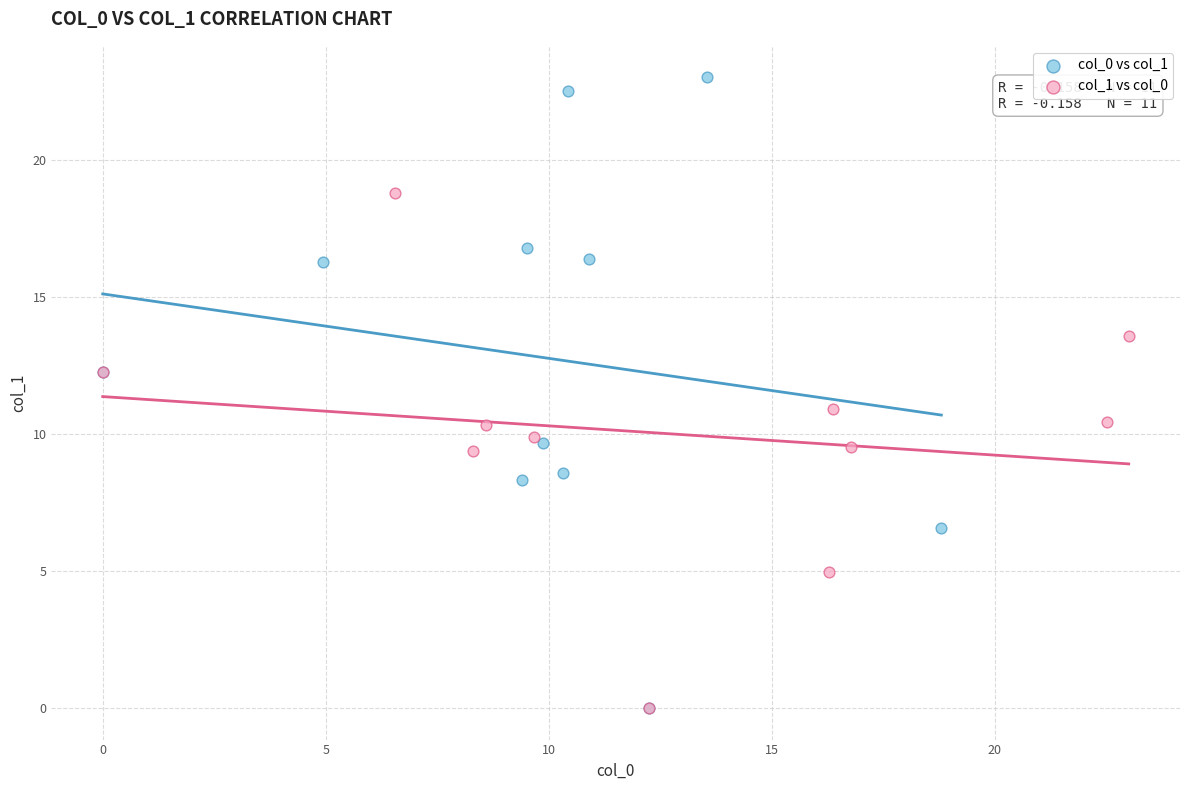

What are all the series names shown in the legend?

col_0 vs col_1, col_1 vs col_0